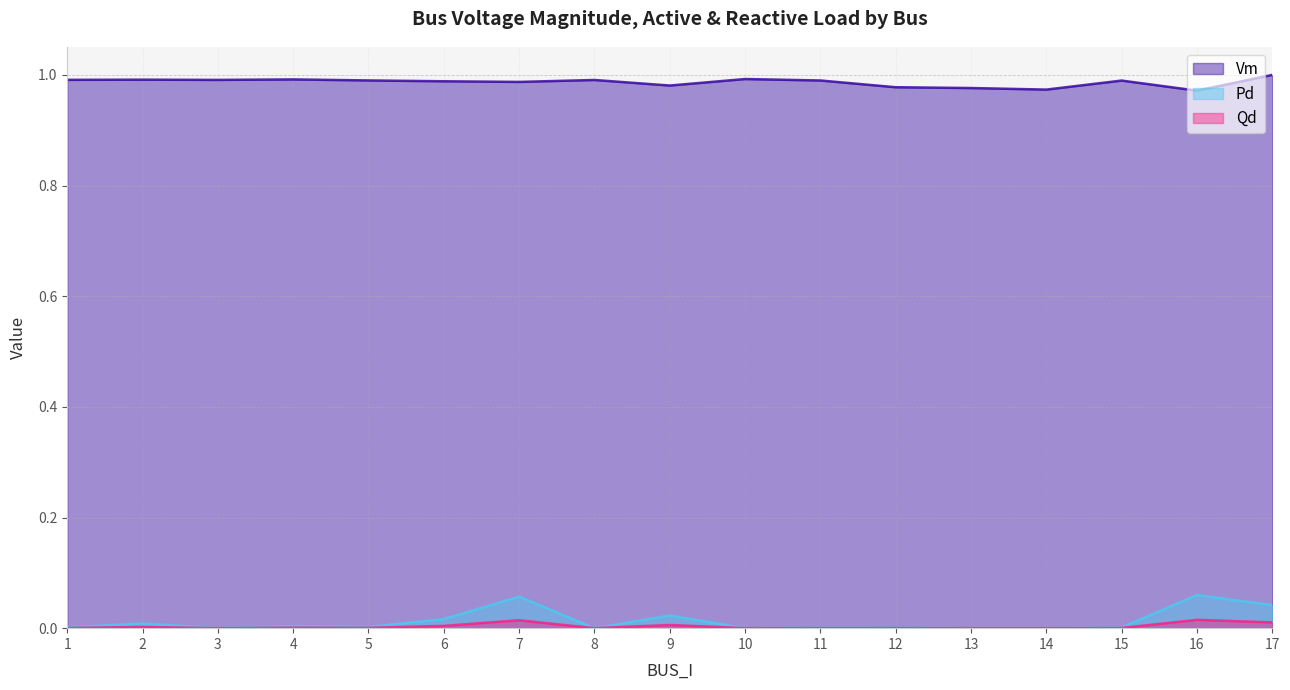

In Pd, how many points are higher than both neighbors (excluding endpoints)?

6